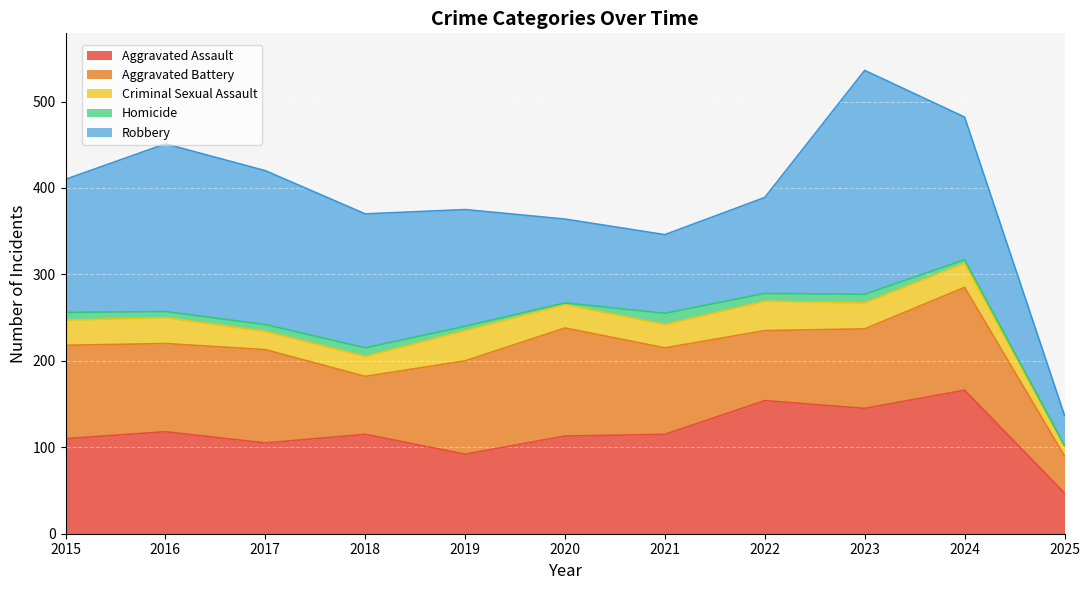

What is the spread (max minus min) of values at 2016?

187